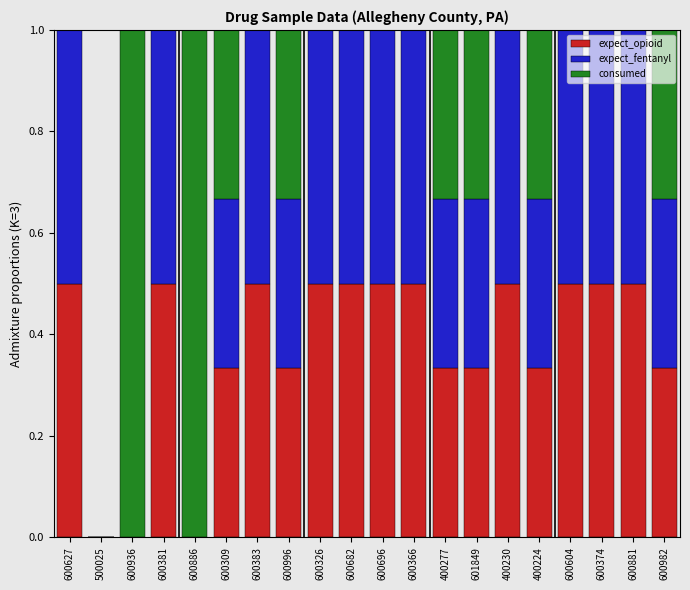

The expect_opioid series shows 0.5 at 400230. True or false?

True